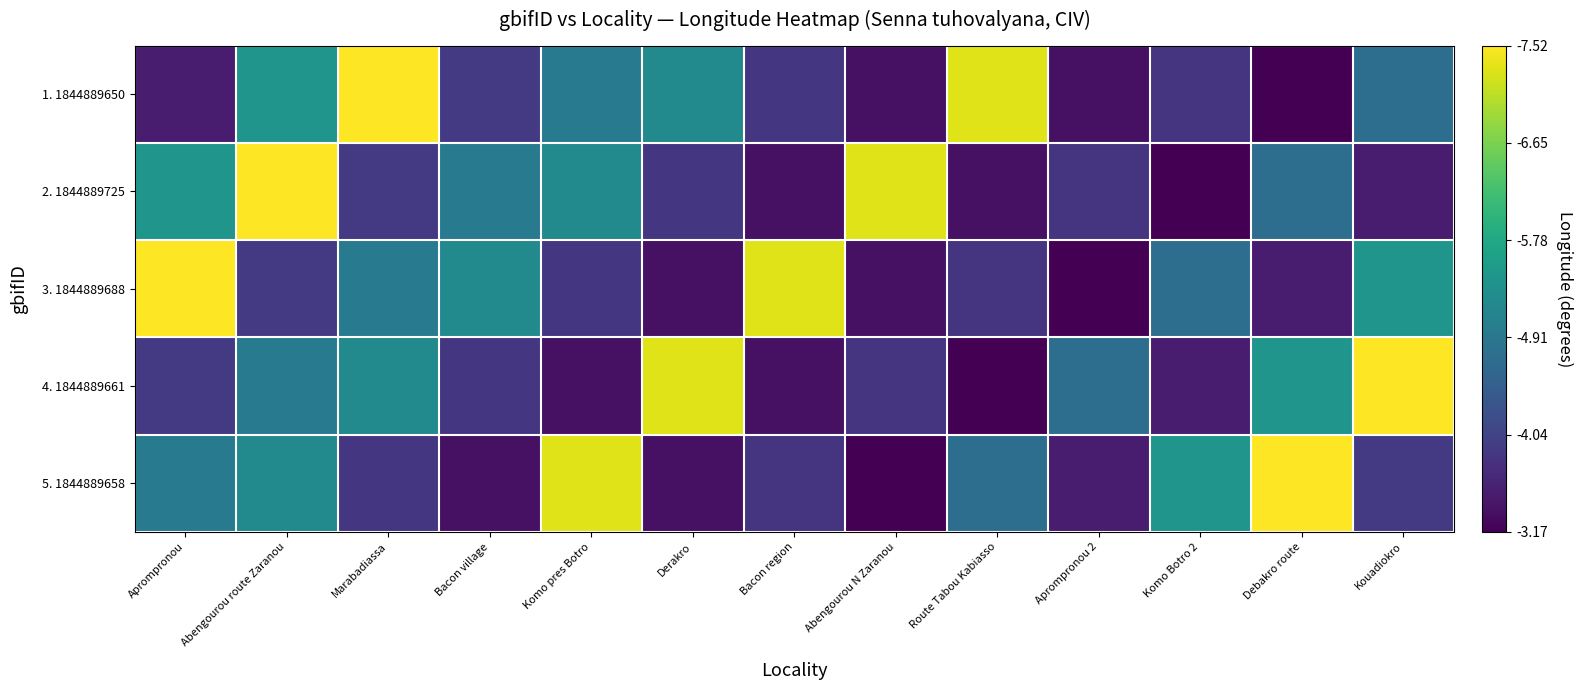

Reading right to left, transcribe all the data shown in this chart.

1. 1844889650: Kouadiokro=0.4	Debakro route=0.0	Komo Botro 2=0.1	Aprompronou 2=0.0	Route Tabou Kabiasso=0.9	Abengourou N Zaranou=0.0	Bacon region=0.2	Derakro=0.5	Komo pres Botro=0.4	Bacon village=0.2	Marabadiassa=1.0	Abengourou route Zaranou=0.5	Aprompronou=0.1
2. 1844889725: Kouadiokro=0.1	Debakro route=0.4	Komo Botro 2=0.0	Aprompronou 2=0.1	Route Tabou Kabiasso=0.0	Abengourou N Zaranou=0.9	Bacon region=0.0	Derakro=0.2	Komo pres Botro=0.5	Bacon village=0.4	Marabadiassa=0.2	Abengourou route Zaranou=1.0	Aprompronou=0.5
3. 1844889688: Kouadiokro=0.5	Debakro route=0.1	Komo Botro 2=0.4	Aprompronou 2=0.0	Route Tabou Kabiasso=0.1	Abengourou N Zaranou=0.0	Bacon region=0.9	Derakro=0.0	Komo pres Botro=0.2	Bacon village=0.5	Marabadiassa=0.4	Abengourou route Zaranou=0.2	Aprompronou=1.0
4. 1844889661: Kouadiokro=1.0	Debakro route=0.5	Komo Botro 2=0.1	Aprompronou 2=0.4	Route Tabou Kabiasso=0.0	Abengourou N Zaranou=0.1	Bacon region=0.0	Derakro=0.9	Komo pres Botro=0.0	Bacon village=0.2	Marabadiassa=0.5	Abengourou route Zaranou=0.4	Aprompronou=0.2
5. 1844889658: Kouadiokro=0.2	Debakro route=1.0	Komo Botro 2=0.5	Aprompronou 2=0.1	Route Tabou Kabiasso=0.4	Abengourou N Zaranou=0.0	Bacon region=0.1	Derakro=0.0	Komo pres Botro=0.9	Bacon village=0.0	Marabadiassa=0.2	Abengourou route Zaranou=0.5	Aprompronou=0.4